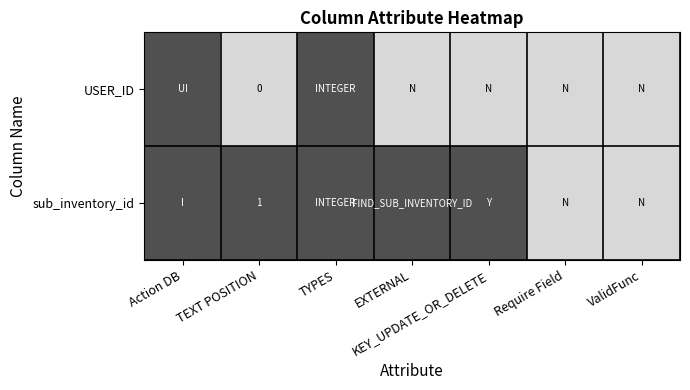

Is it true that sub_inventory_id equals 1 at EXTERNAL?

True